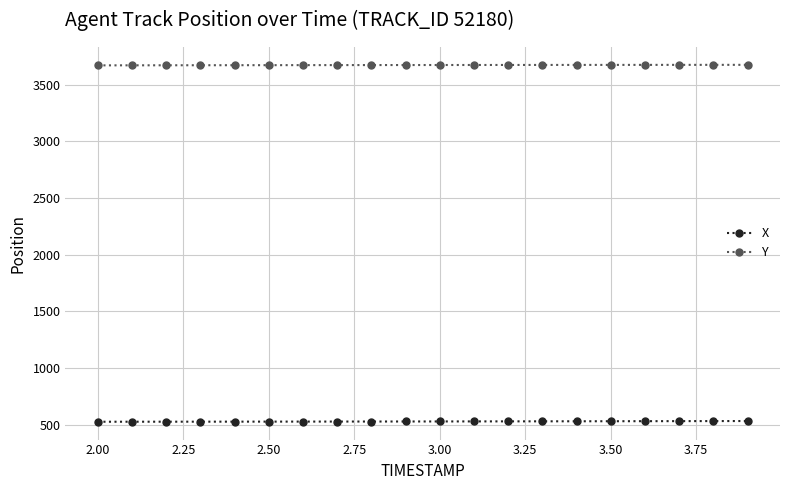

What is the sum of all X values?

10567.7